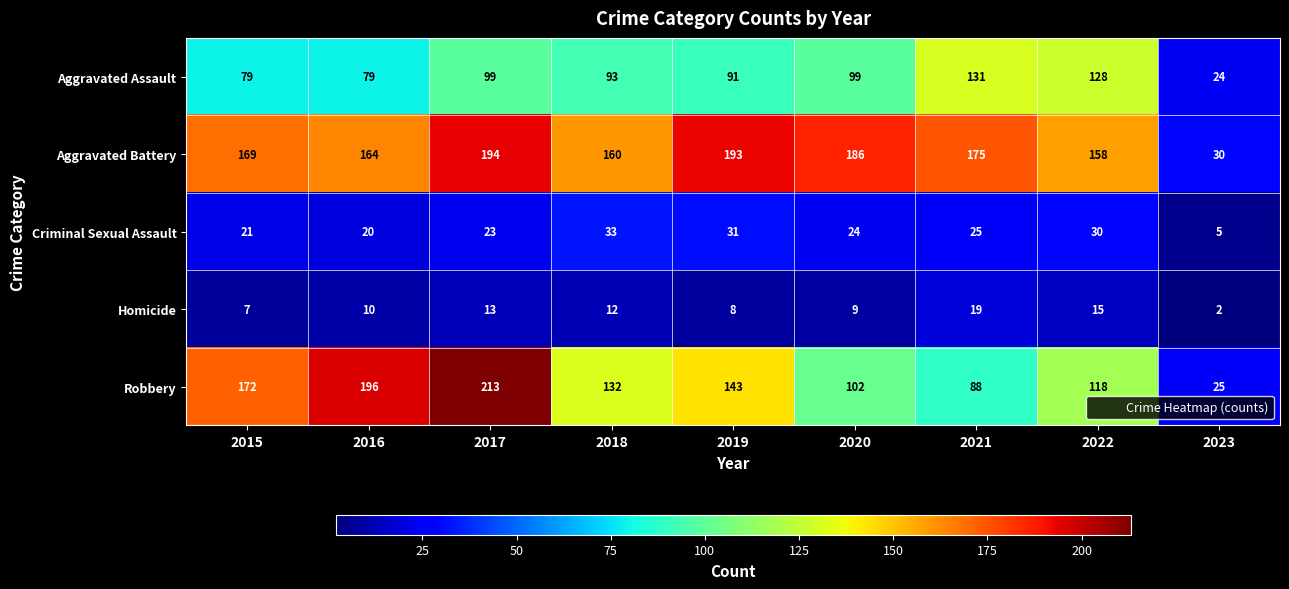

What is the sum of all Criminal Sexual Assault values?

212